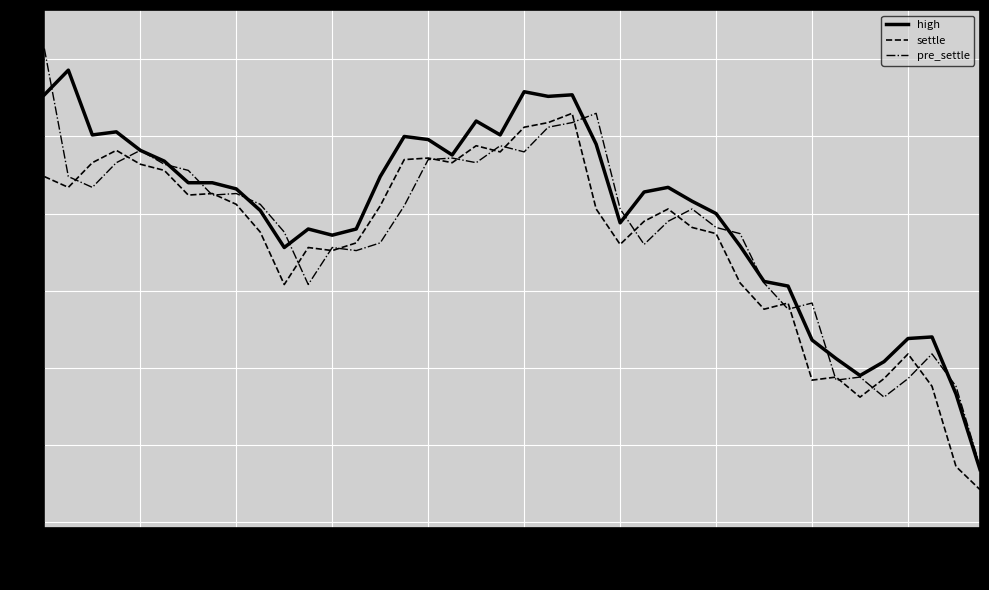

What are all the series names shown in the legend?

high, settle, pre_settle